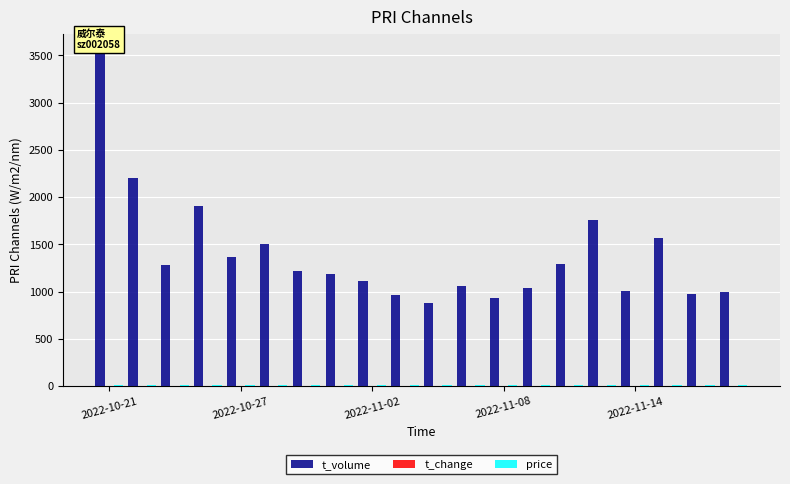

What is the maximum value shown in the chart?

3549.0